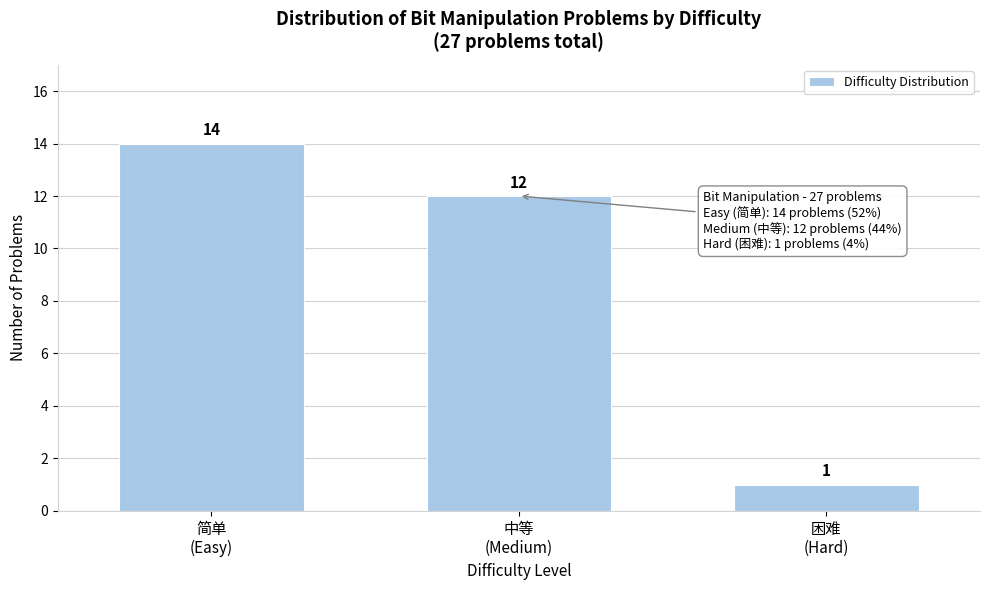

Reading left to right, list all the values displayed in this chart.

14	12	1